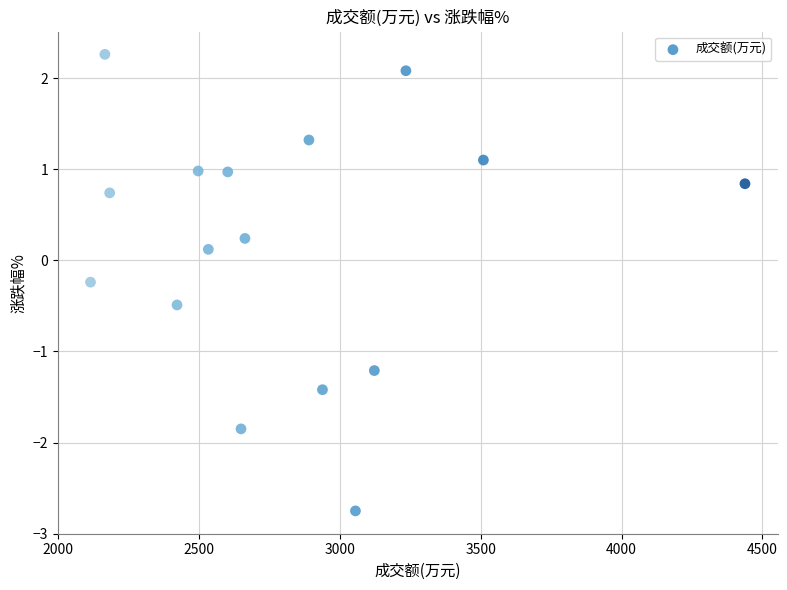

What is the range of Y values (max minus min)?

5.0